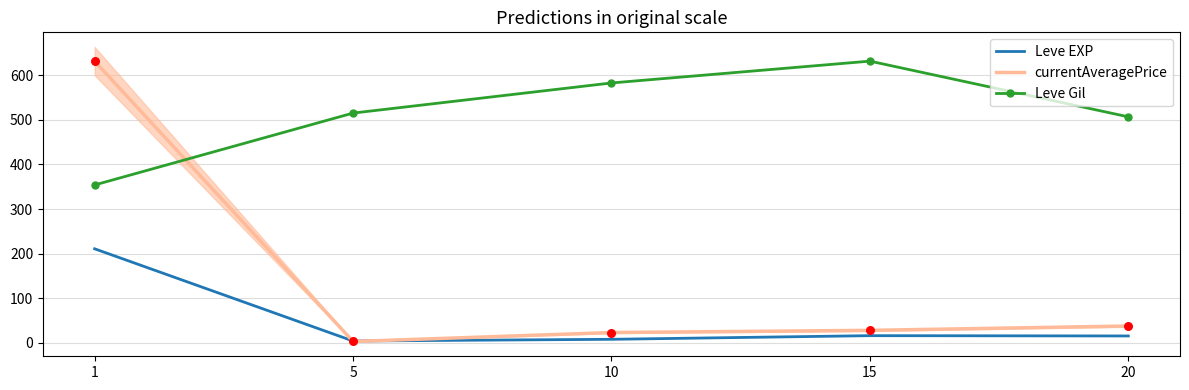

What are all the series names shown in the legend?

Leve EXP, currentAveragePrice, Leve Gil